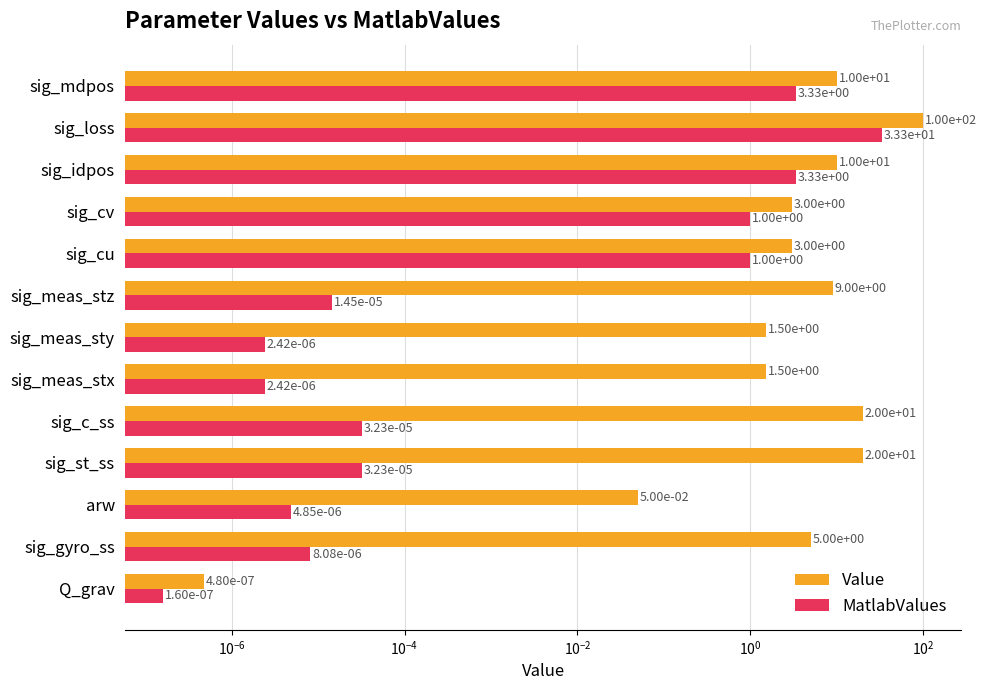

What is the value of the Value bar at the 11th from the left?

10.0